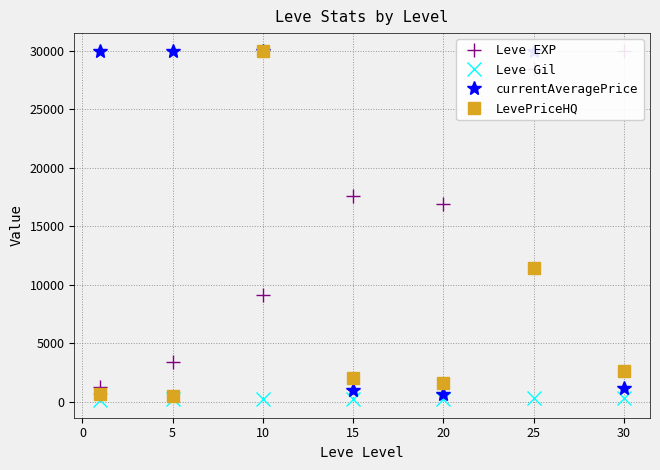

True or false: Leve EXP and LevePriceHQ cross at least once.

True